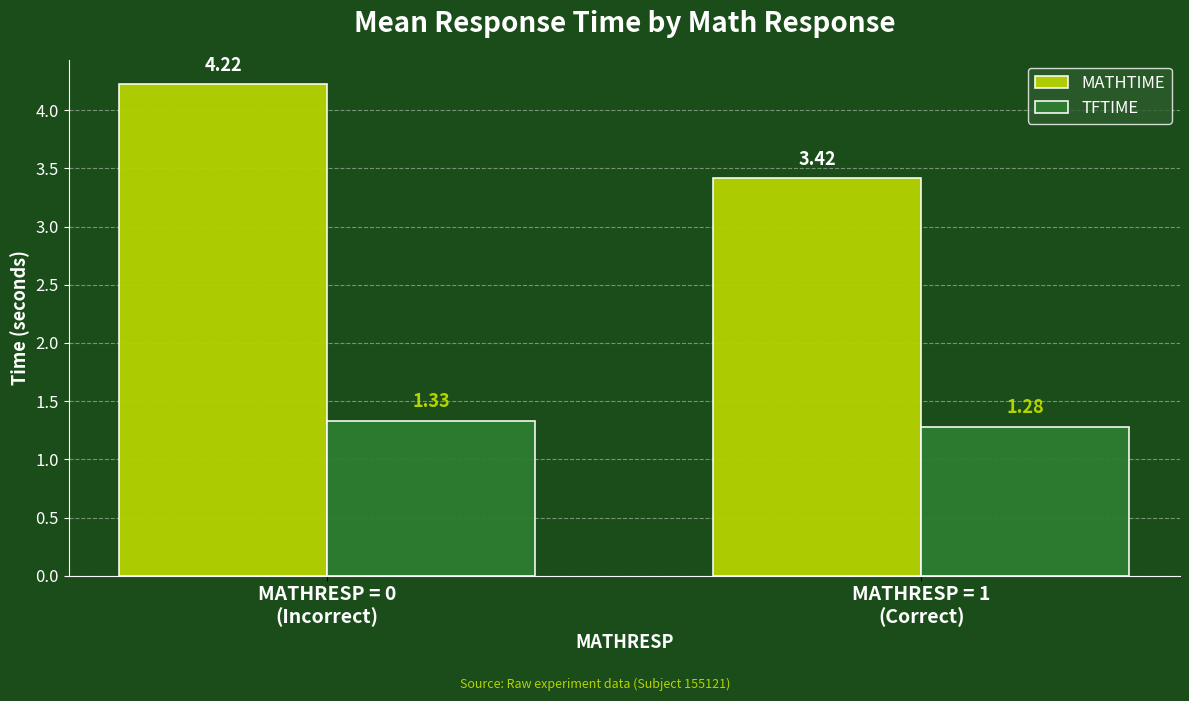

Rank the series by their maximum value, from lowest to highest.

TFTIME, MATHTIME